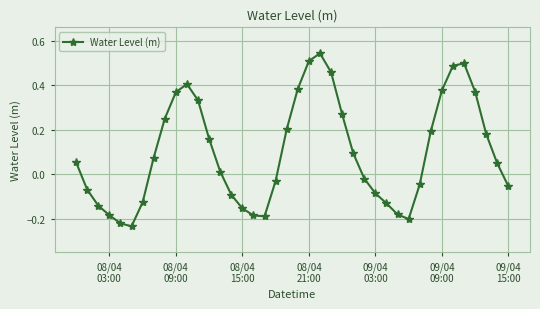

What is the difference between the maximum and minimum values?

0.8